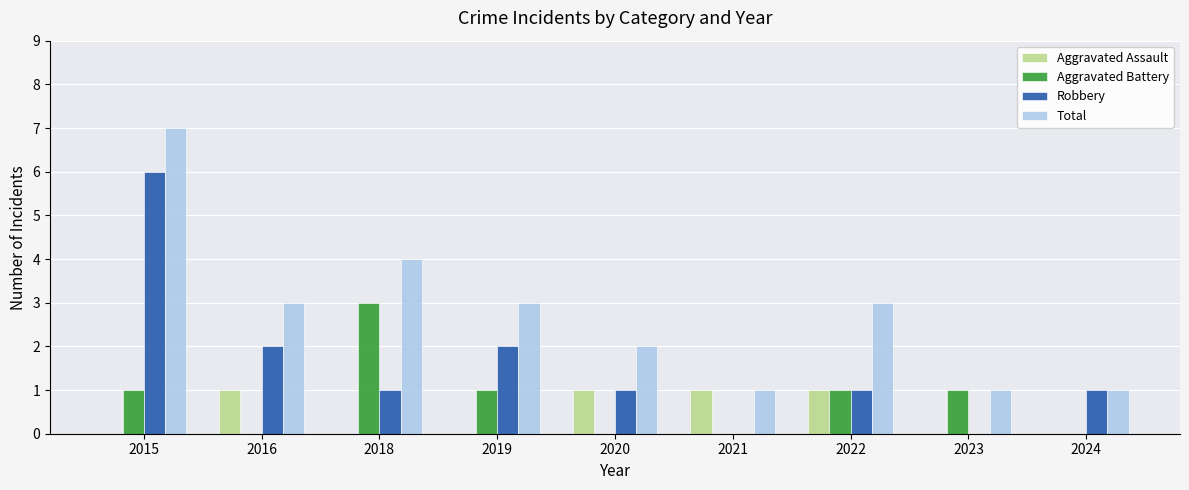

Read the Robbery value at 2018.

1